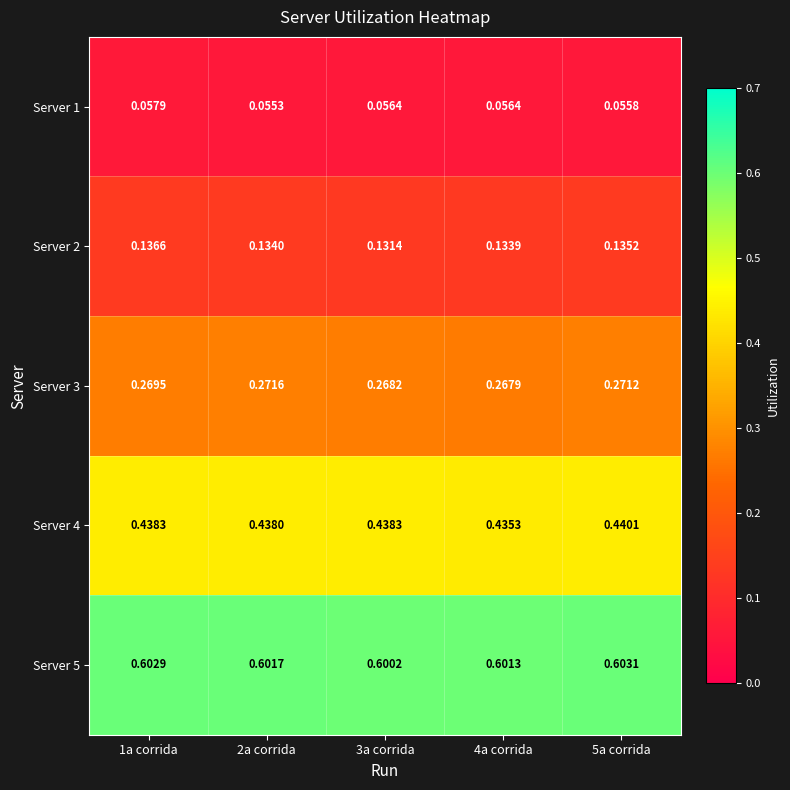

Is the value of Server 5 at 4a corrida greater than the value of Server 3 at 2a corrida?

Yes